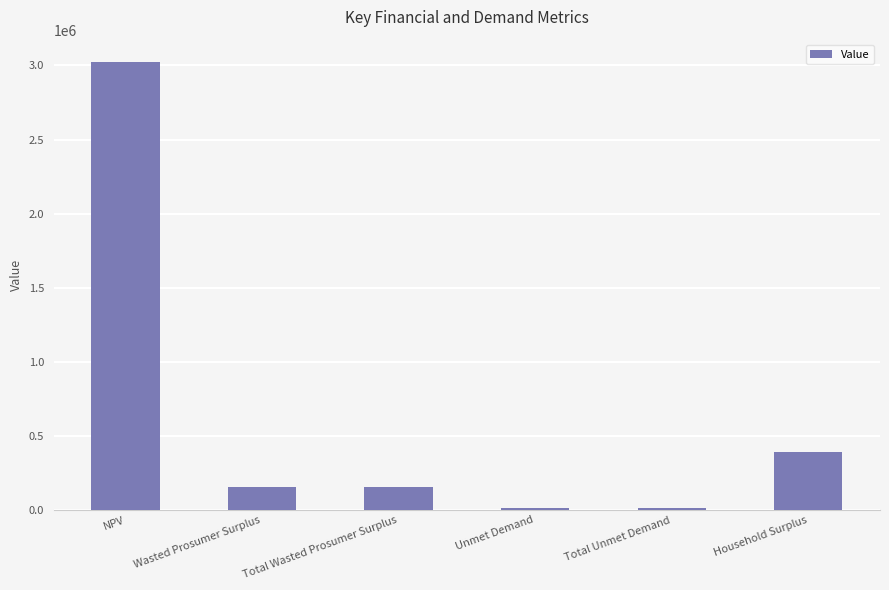

What is the difference between the values at Total Unmet Demand and NPV?

3012285.8